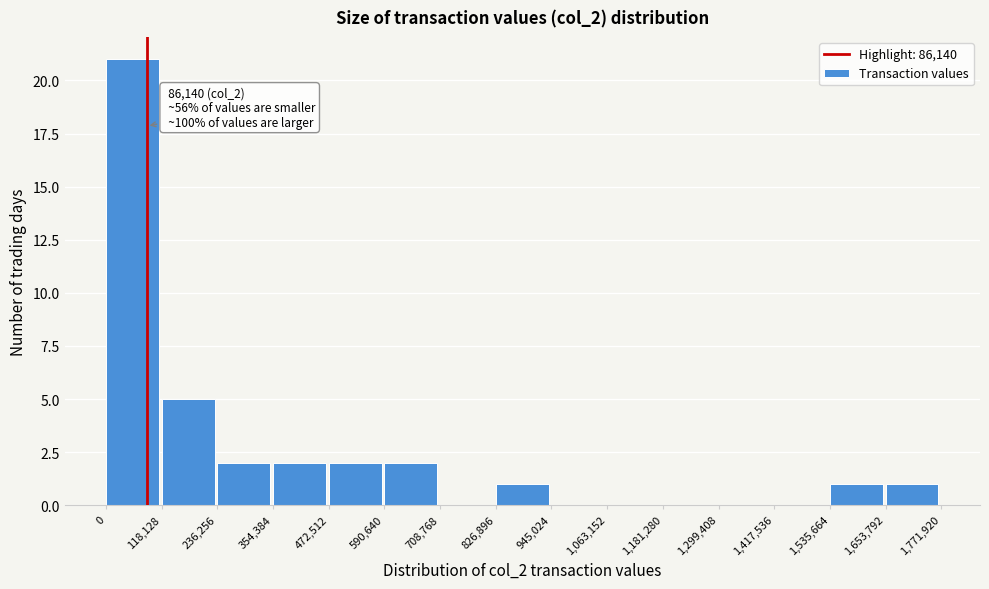

Which range on the x-axis has the tallest bar?

0 to 118,128